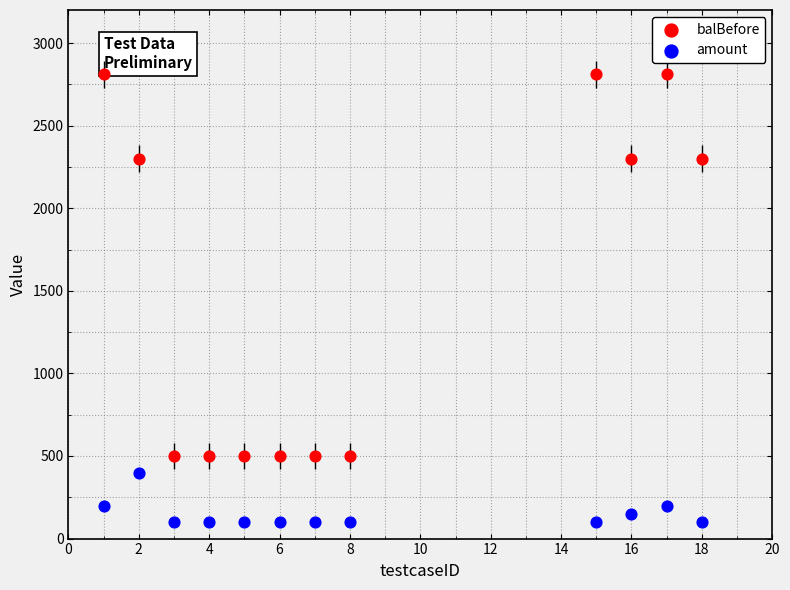

Which series reaches the maximum Y coordinate?

balBefore